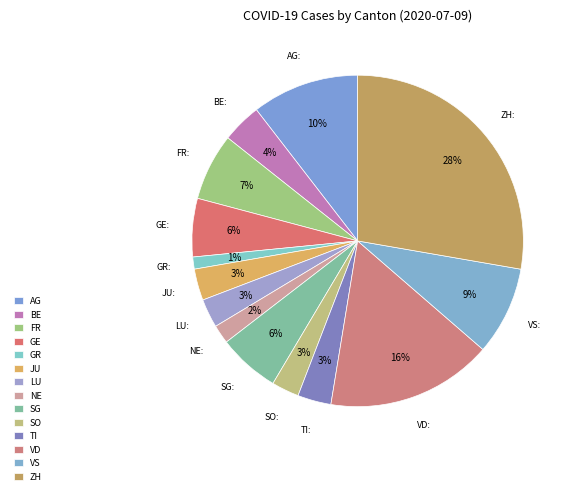

What is the change in value from LU to NE?

-15